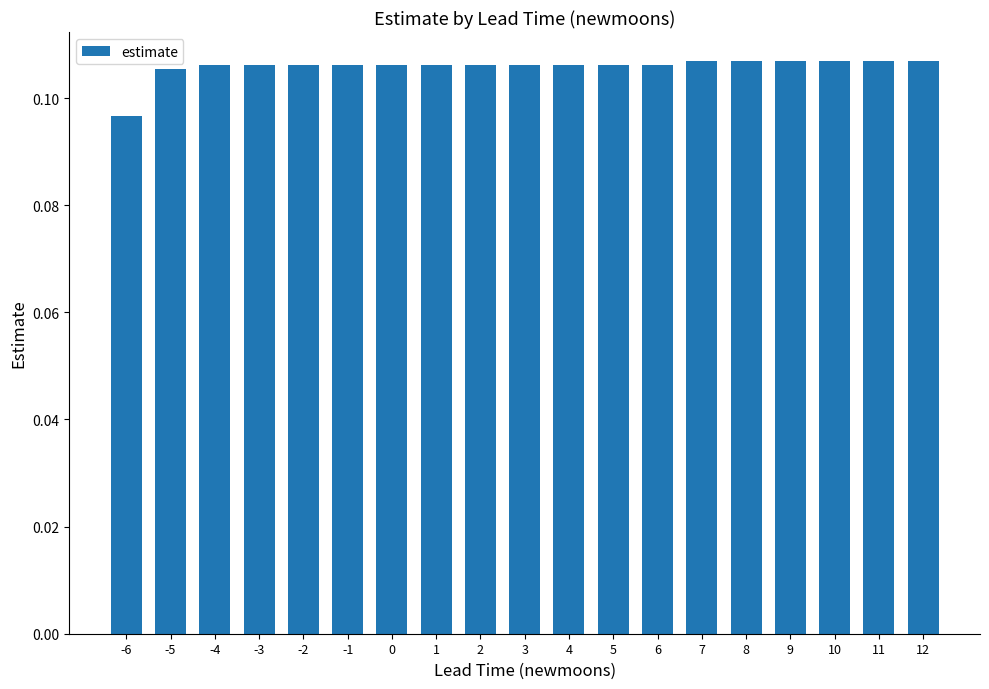

Is it true that the value at 10 is 0.0?

False